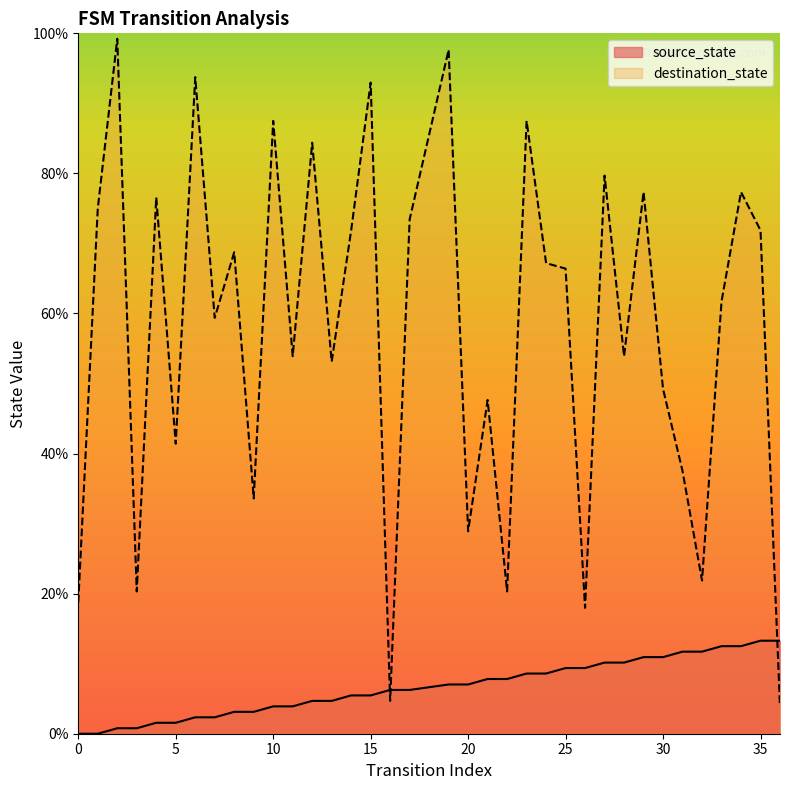

What is the difference between the source_state values at 4 and 27?

8.6